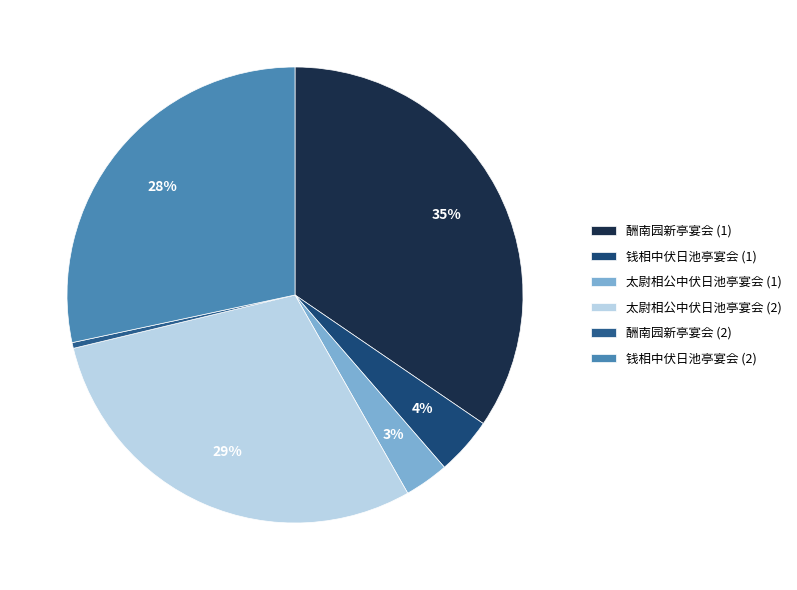

Which slice is the smallest?

酬南园新亭宴会 (2)